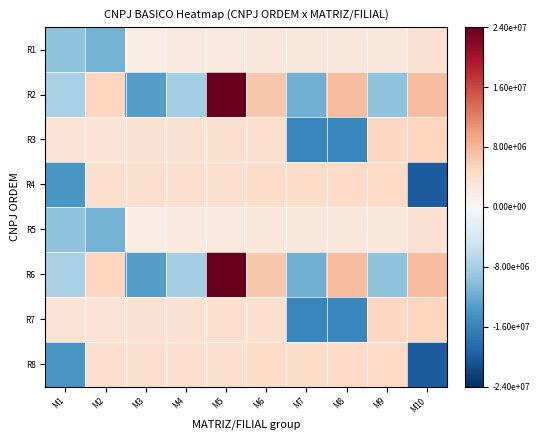

What is the total value across all series at M2?

2095167.2